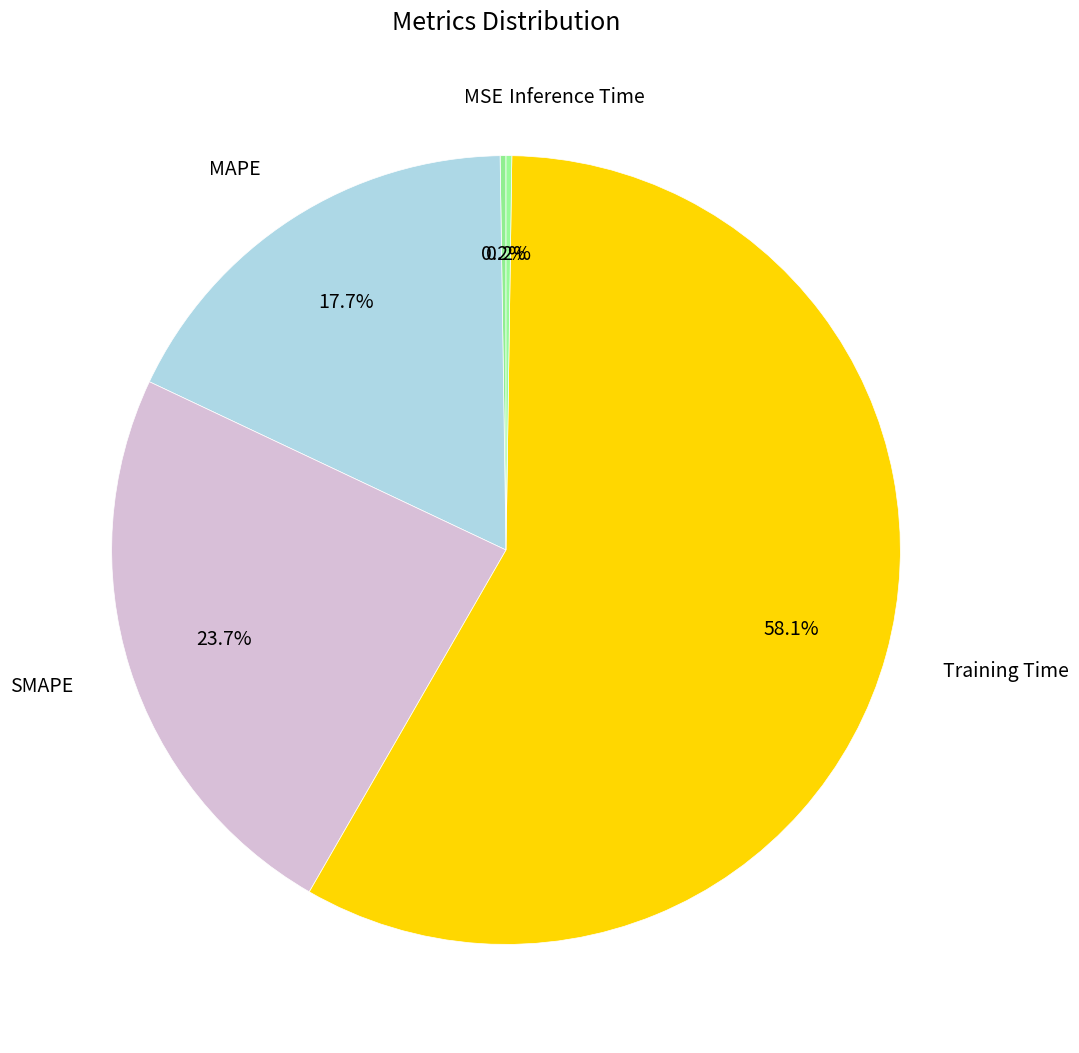

Is there a majority slice in this chart?

Yes